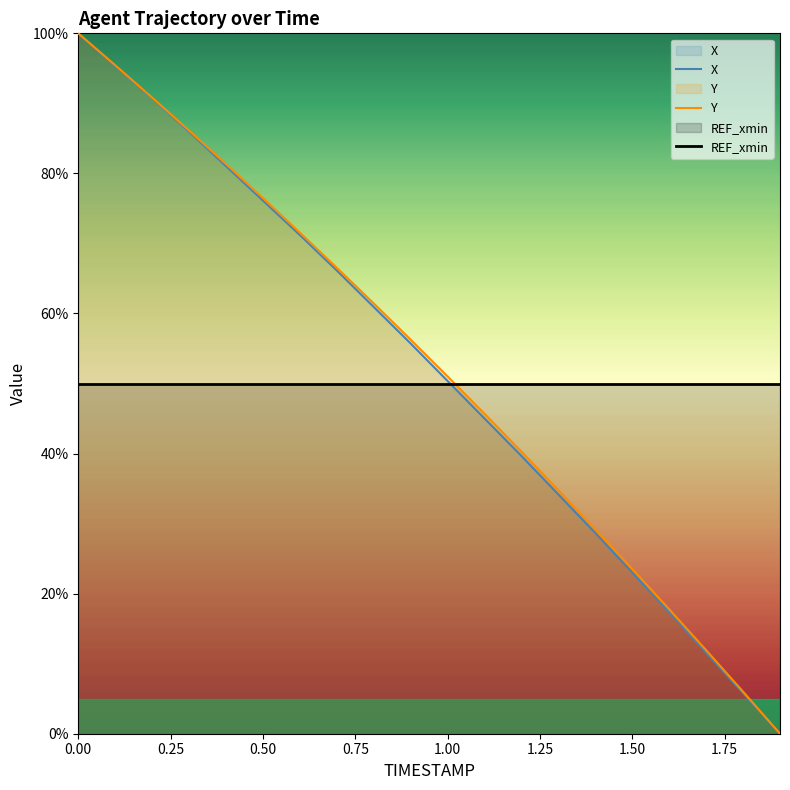

What is the total value across all series at 0.00?

250.0